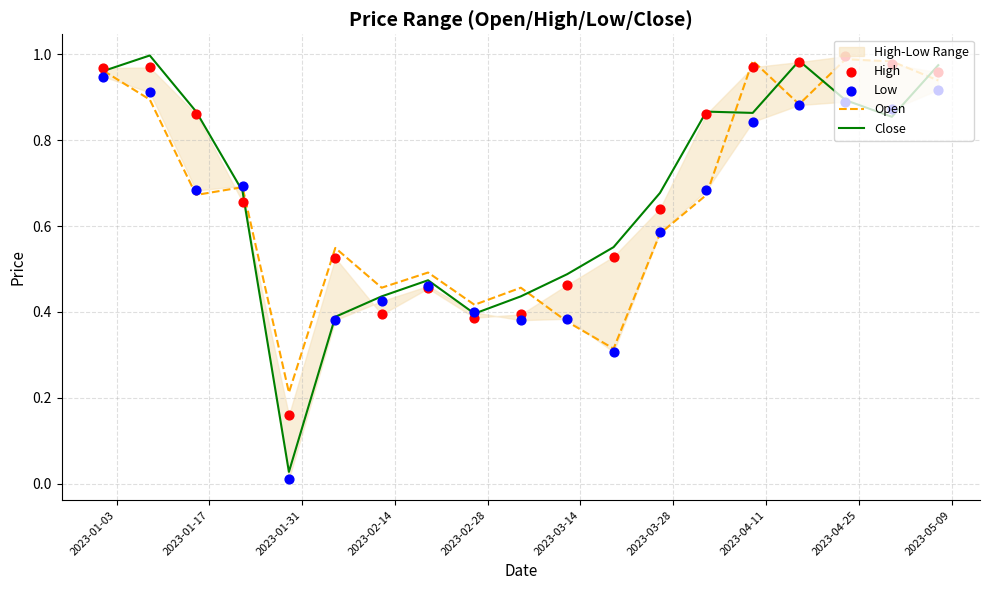

Which series reaches the maximum Y coordinate?

Close